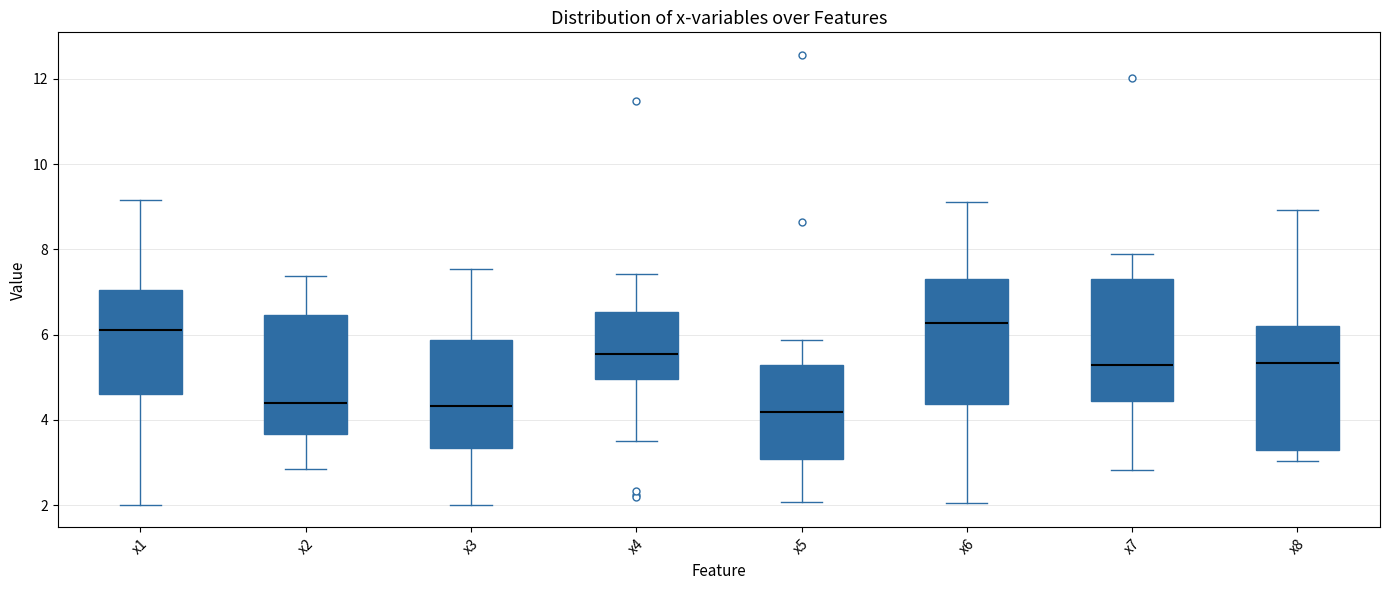

Reading left to right, transcribe this box plot: for each box, give where its median line is, the range the box spans, and where its two whiskers end, as read against the y-axis. The values are not printed on the chart, so give them approximately, as read against the axis.

x1: median 6.2, box 4.6 to 7.0, whiskers 2.0 to 9.2
x2: median 4.4, box 3.6 to 6.4, whiskers 2.8 to 7.4
x3: median 4.4, box 3.4 to 5.8, whiskers 2.0 to 7.6
x4: median 5.6, box 5.0 to 6.6, whiskers 3.4 to 7.4
x5: median 4.2, box 3.0 to 5.2, whiskers 2.0 to 5.8
x6: median 6.2, box 4.4 to 7.4, whiskers 2.0 to 9.2
x7: median 5.2, box 4.4 to 7.2, whiskers 2.8 to 7.8
x8: median 5.4, box 3.2 to 6.2, whiskers 3.0 to 9.0